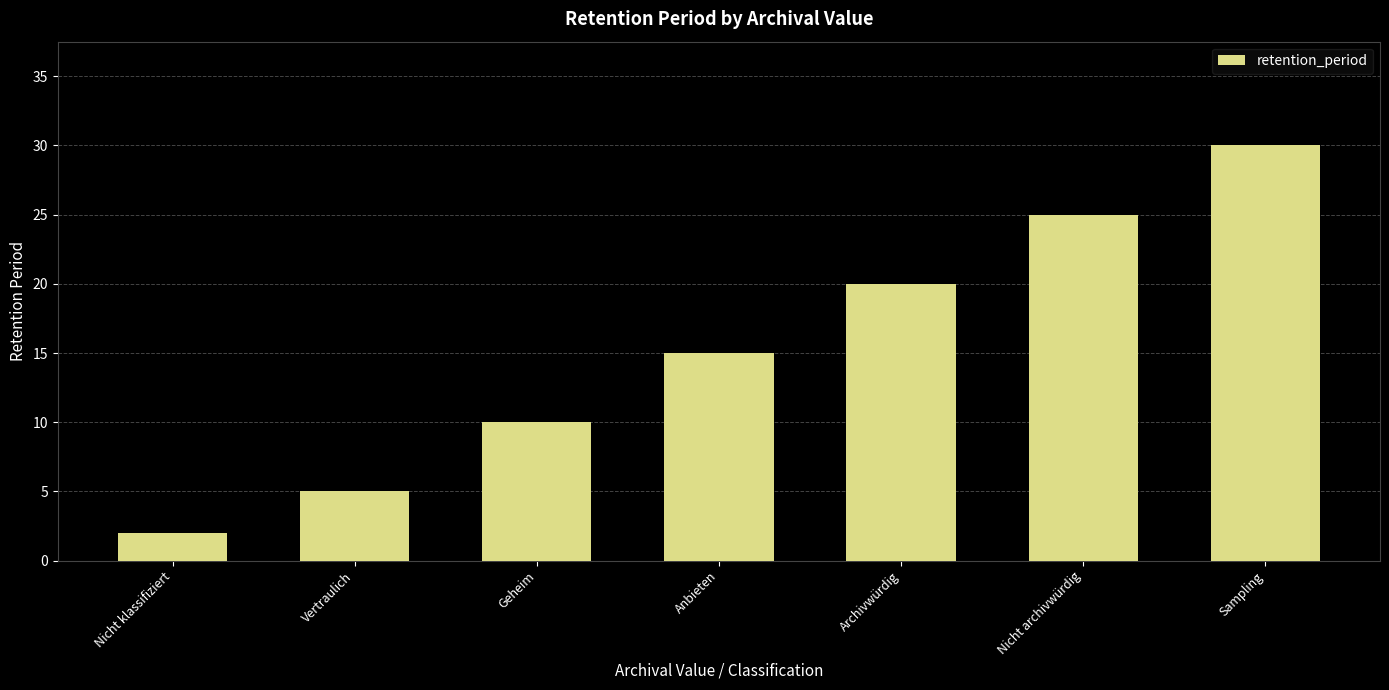

What is the change in value from Anbieten to Nicht archivwürdig?

+10